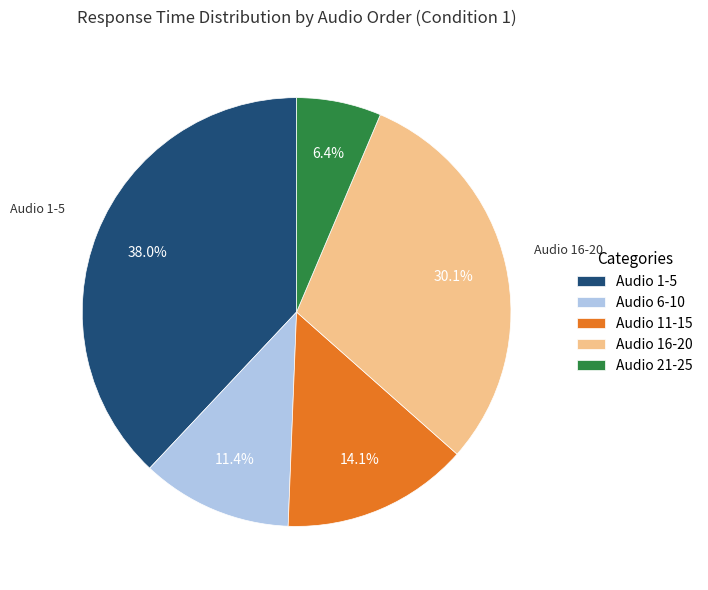

Is there any slice that represents more than half of the pie?

No